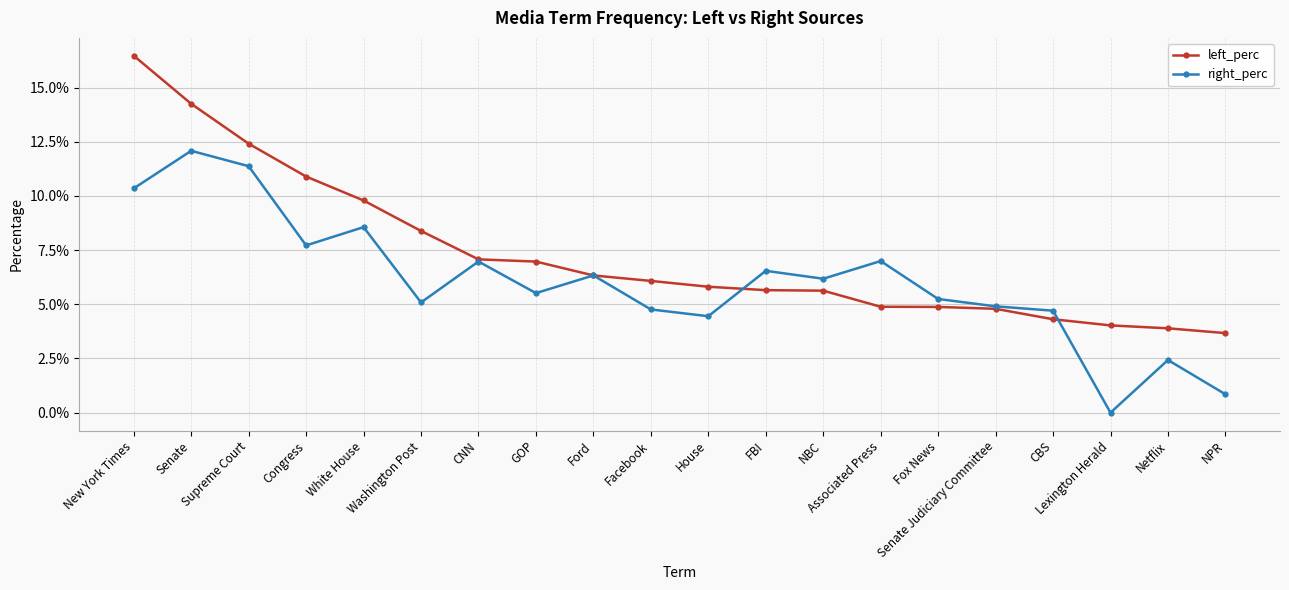

What is the difference between the maximum and second lowest values in the left_perc series?

0.1